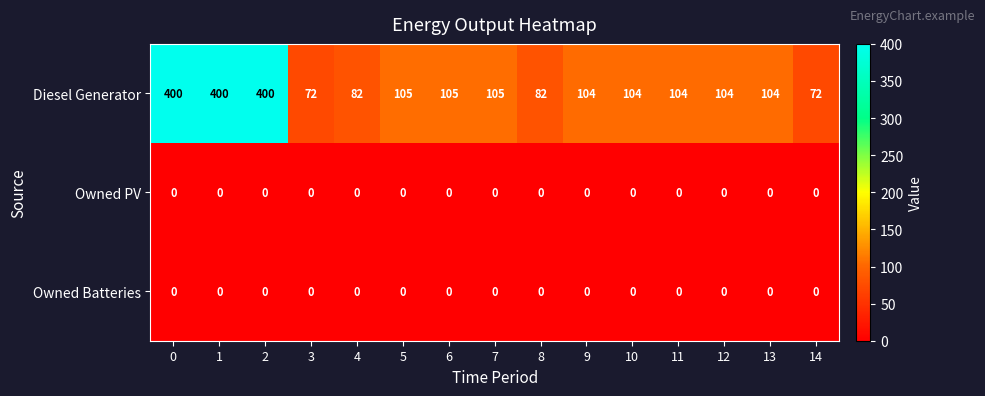

The value of Diesel Generator at 8 is 112. True or false?

False